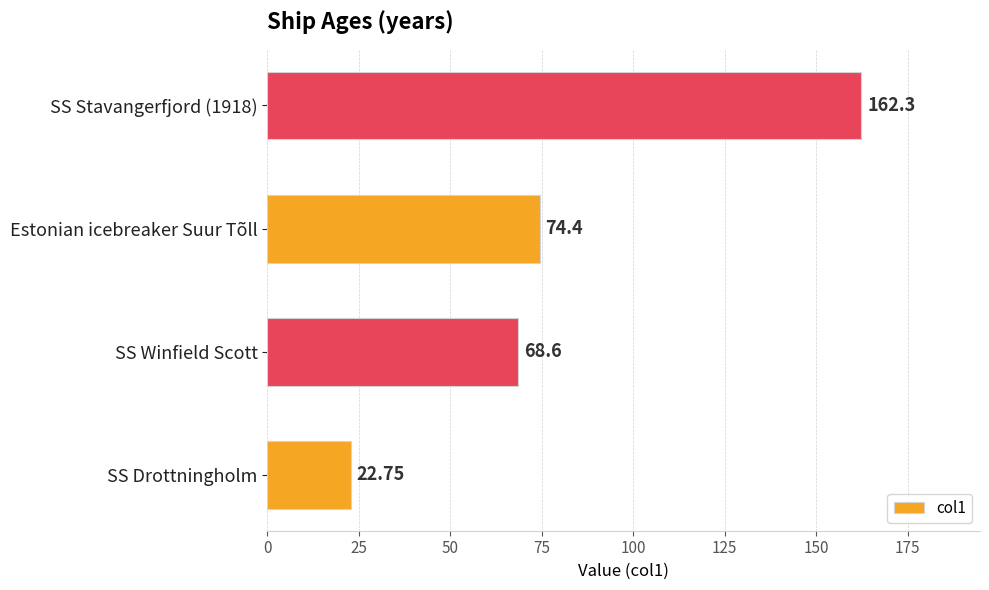

What is the difference between the values at SS Winfield Scott and Estonian icebreaker Suur Tõll?

5.8